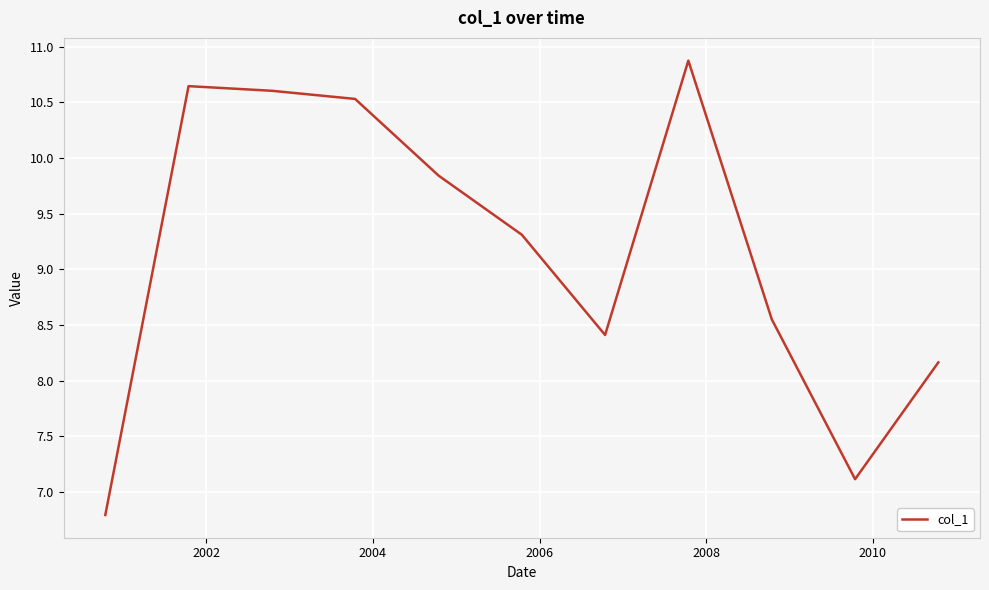

What is the difference between the maximum and minimum values?

4.1